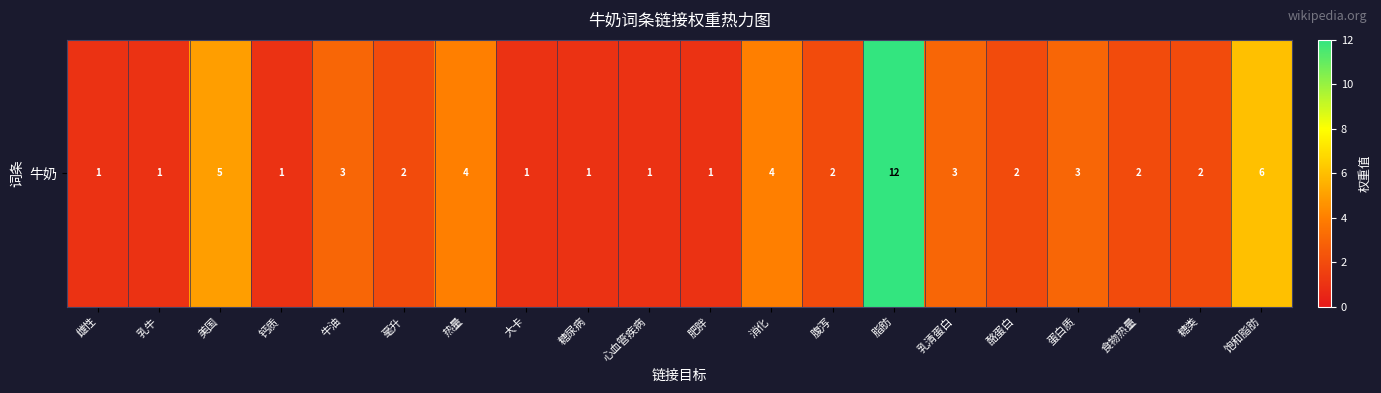

Rank the categories by value from highest to lowest.

脂肪, 饱和脂肪, 美国, 热量, 消化, 牛油, 乳清蛋白, 蛋白质, 毫升, 腹泻, 酪蛋白, 食物热量, 糖类, 雌性, 乳牛, 钙质, 大卡, 糖尿病, 心血管疾病, 肥胖